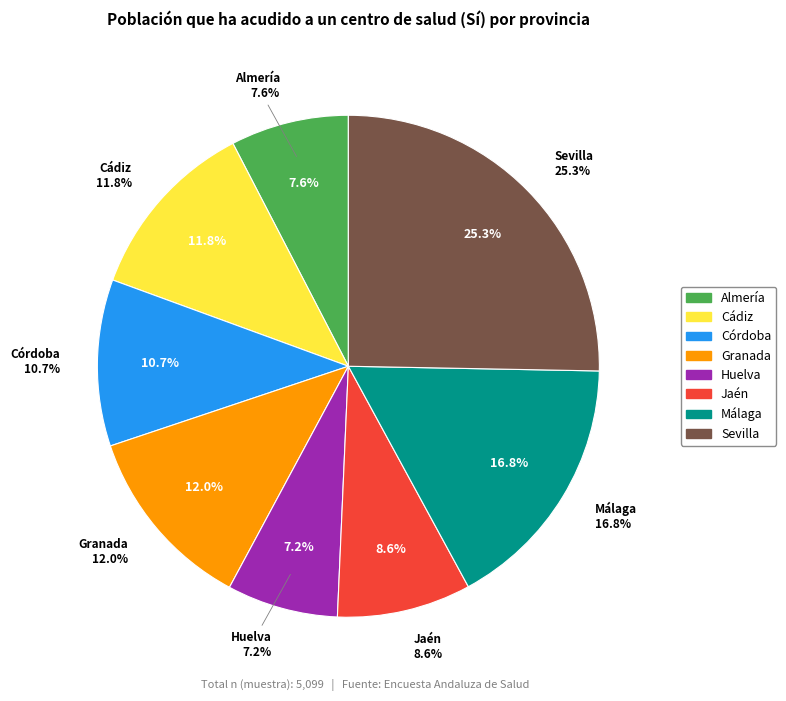

What is the ratio of the value at Jaén to the value at Málaga?

0.5